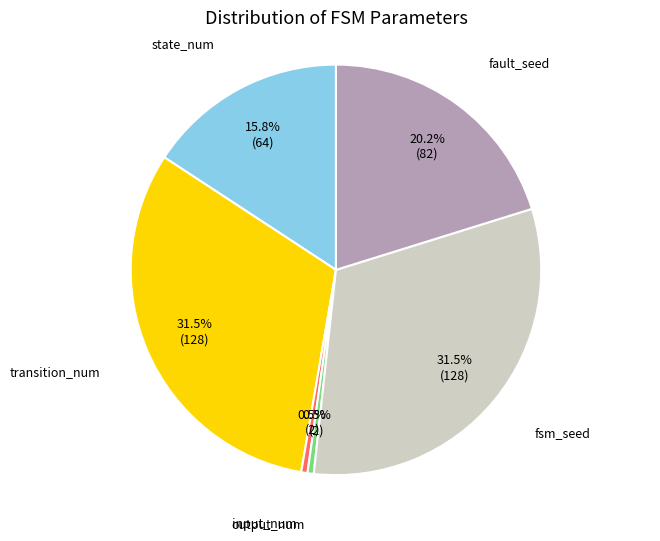

Is there a majority slice in this chart?

No